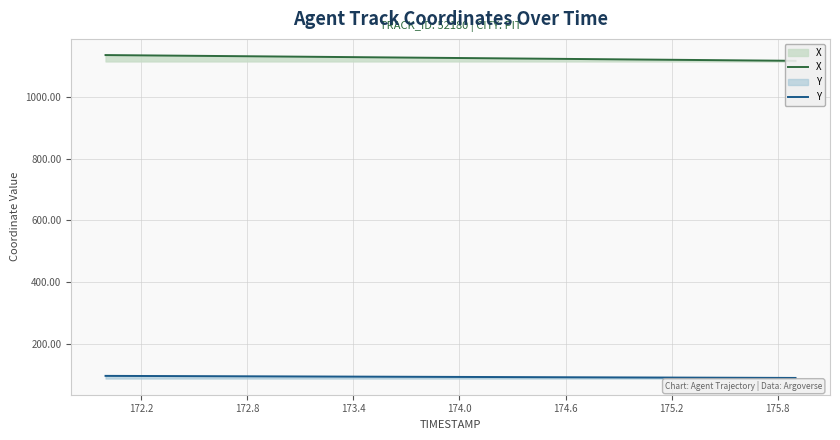

What is the minimum value for Y?

91.2